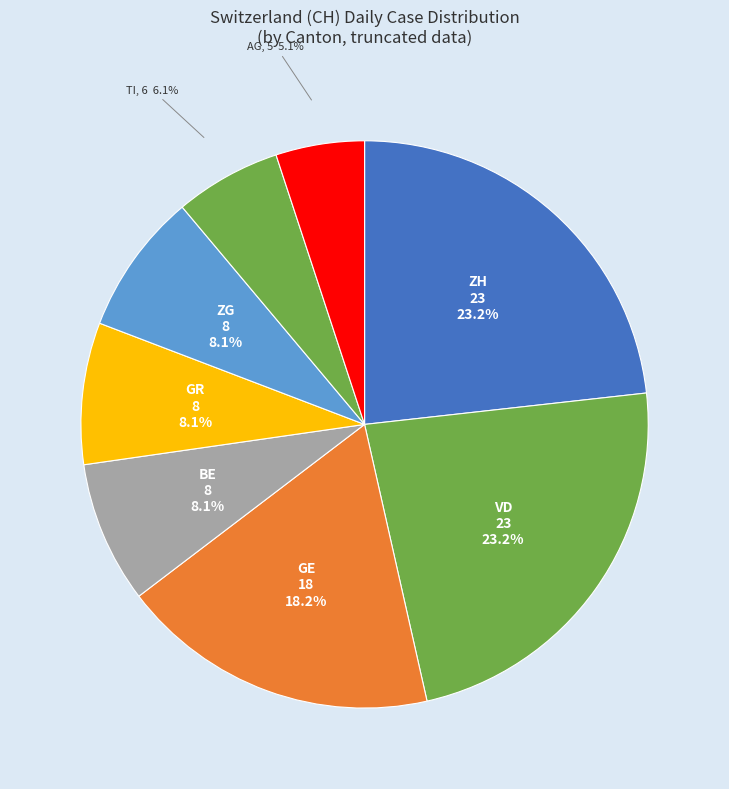

Which category has the smallest portion of the pie?

AG